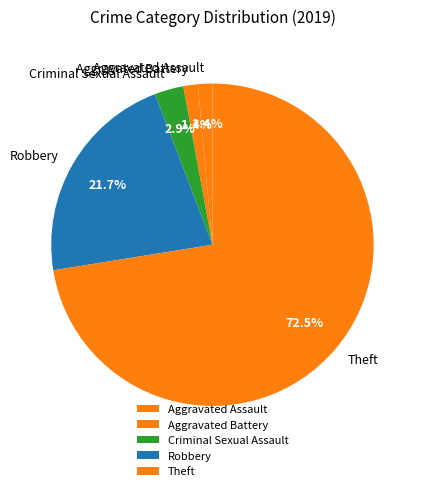

How many segments does this pie chart have?

5